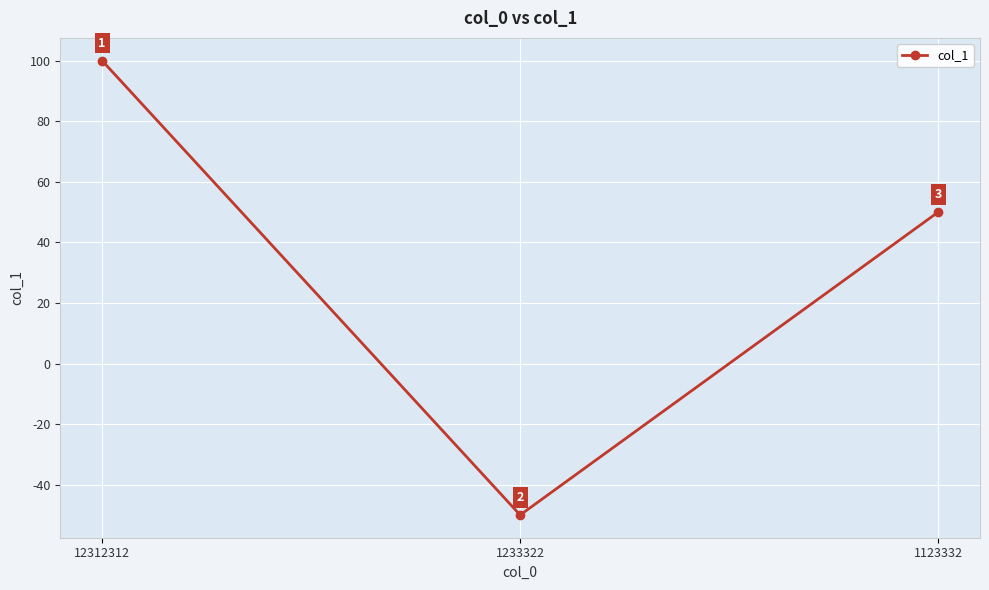

How many values are between -50 and 100?

3